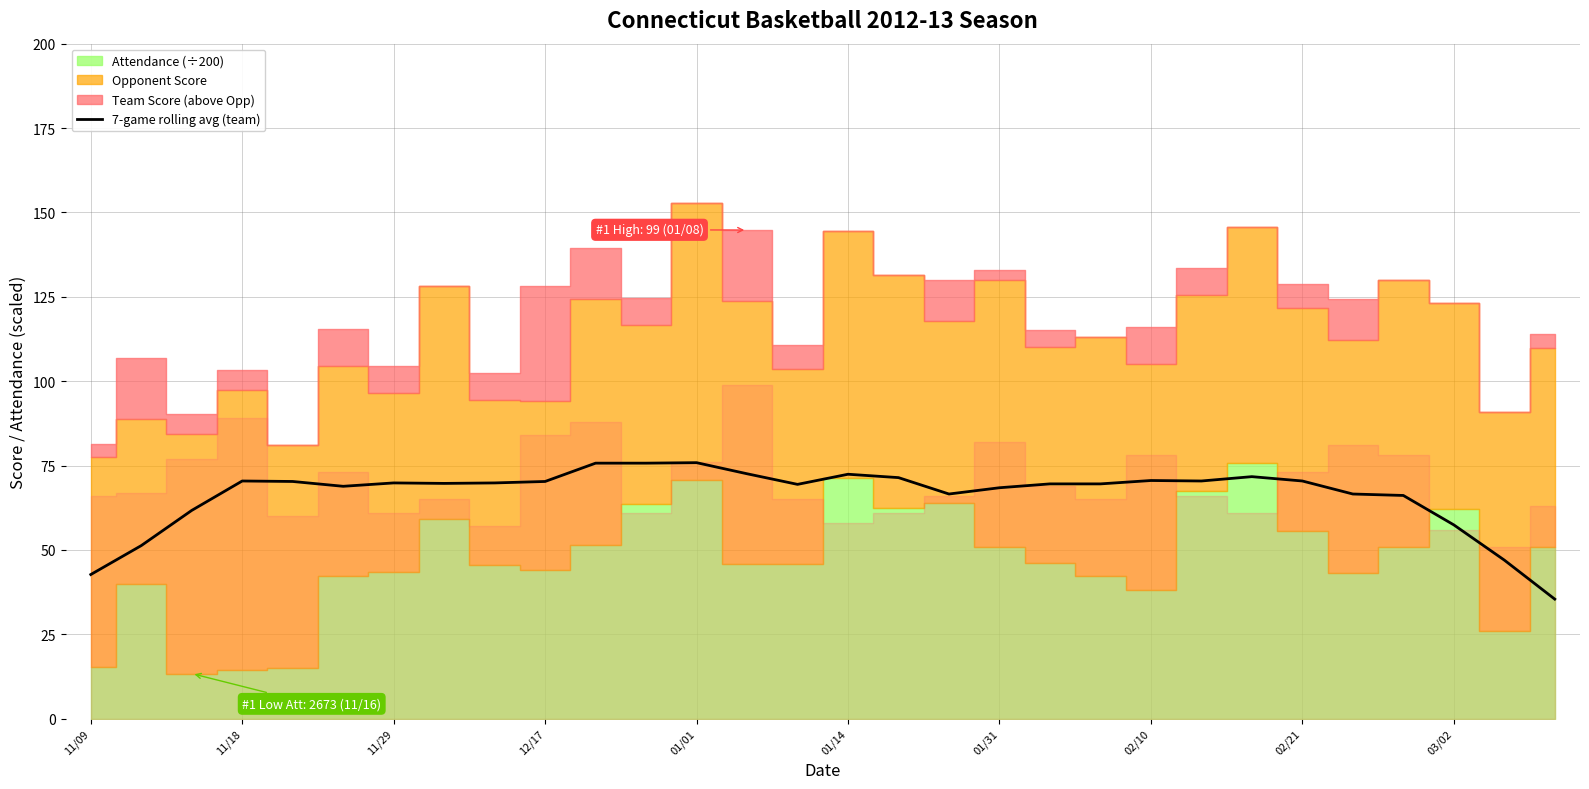

How many points are lower than both their immediate neighbors (excluding endpoints)?

5